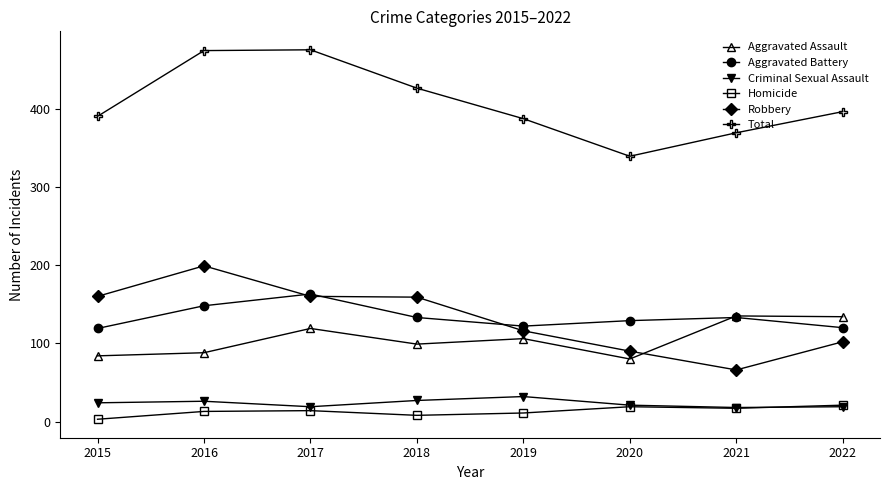

Rank the series by their maximum value, from lowest to highest.

Homicide, Criminal Sexual Assault, Aggravated Assault, Aggravated Battery, Robbery, Total